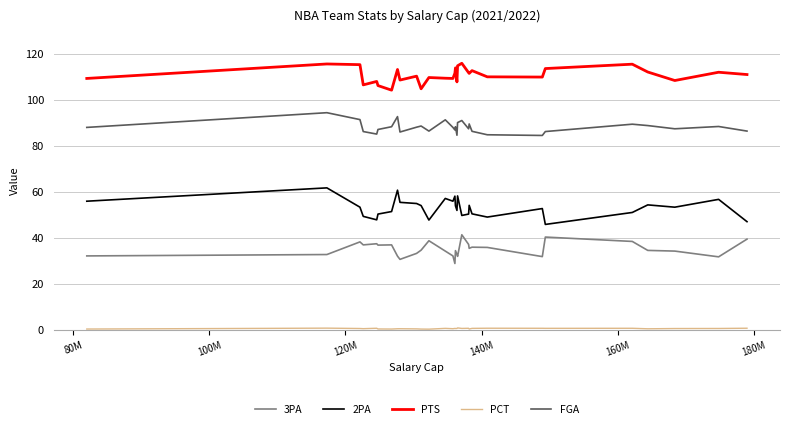

Which series has the largest total across all categories?

PTS